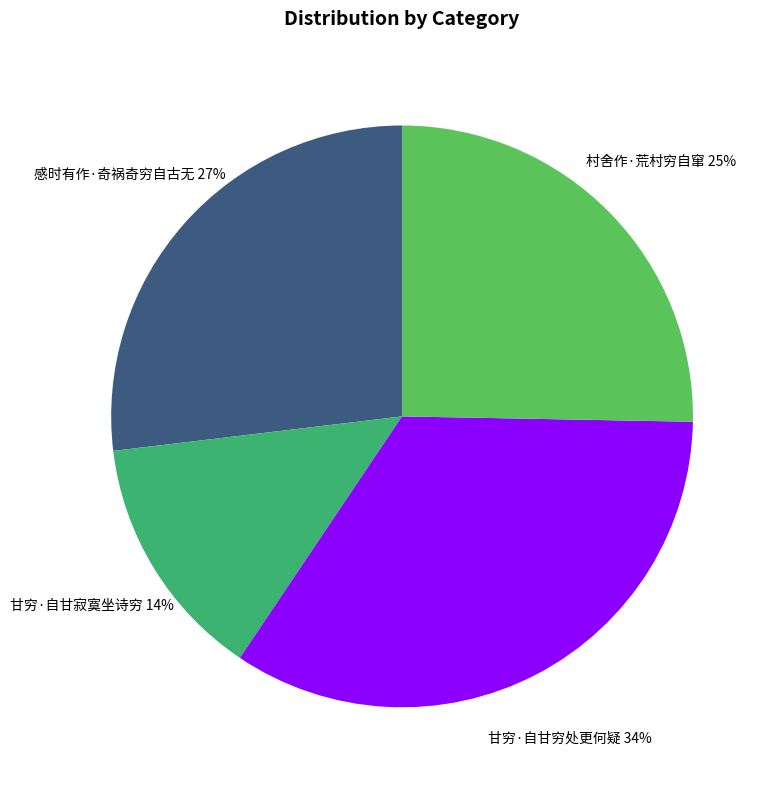

What percentage is the 甘穷·自甘寂寞坐诗穷 slice, to the nearest percent?

14%